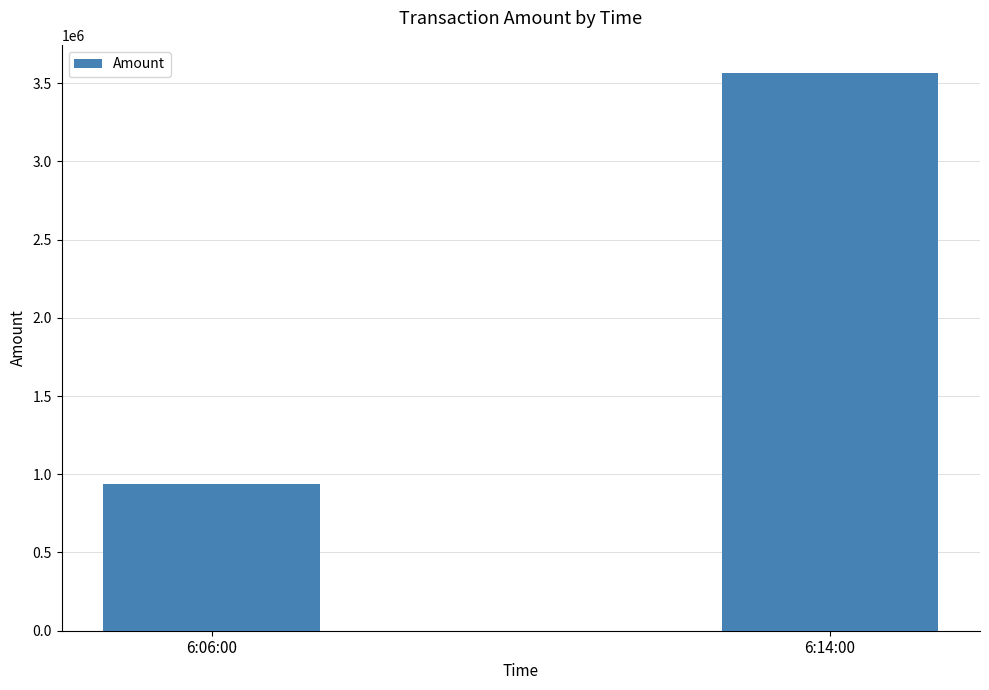

Rank the categories by value from lowest to highest.

6:06:00, 6:14:00